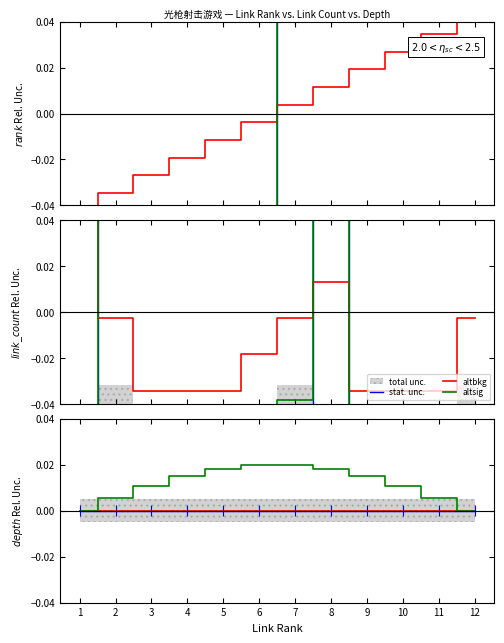

At how many categories does at least one series exceed 0?

11